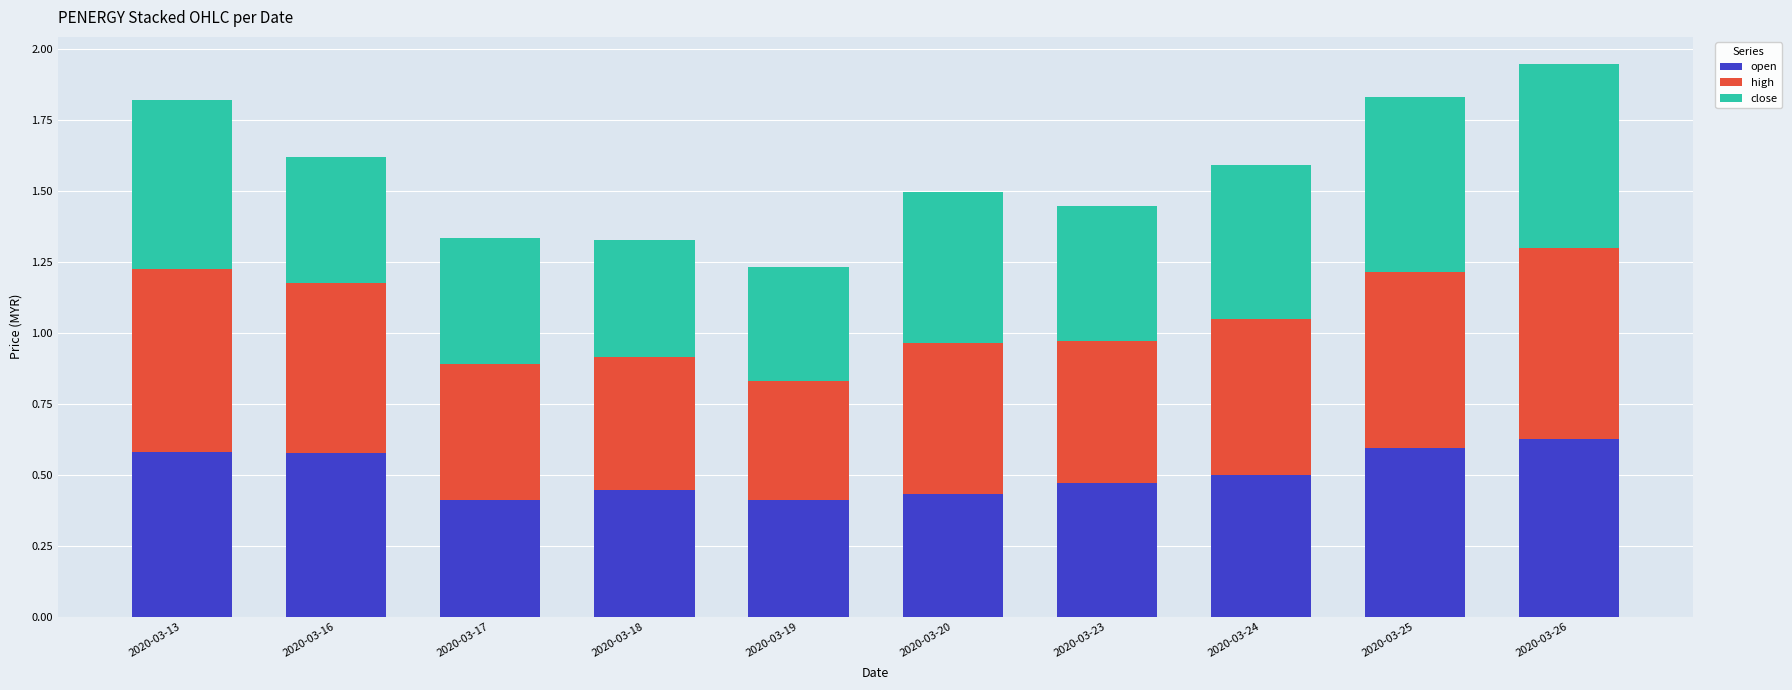

What is the total value across all series at 2020-03-24?

1.6